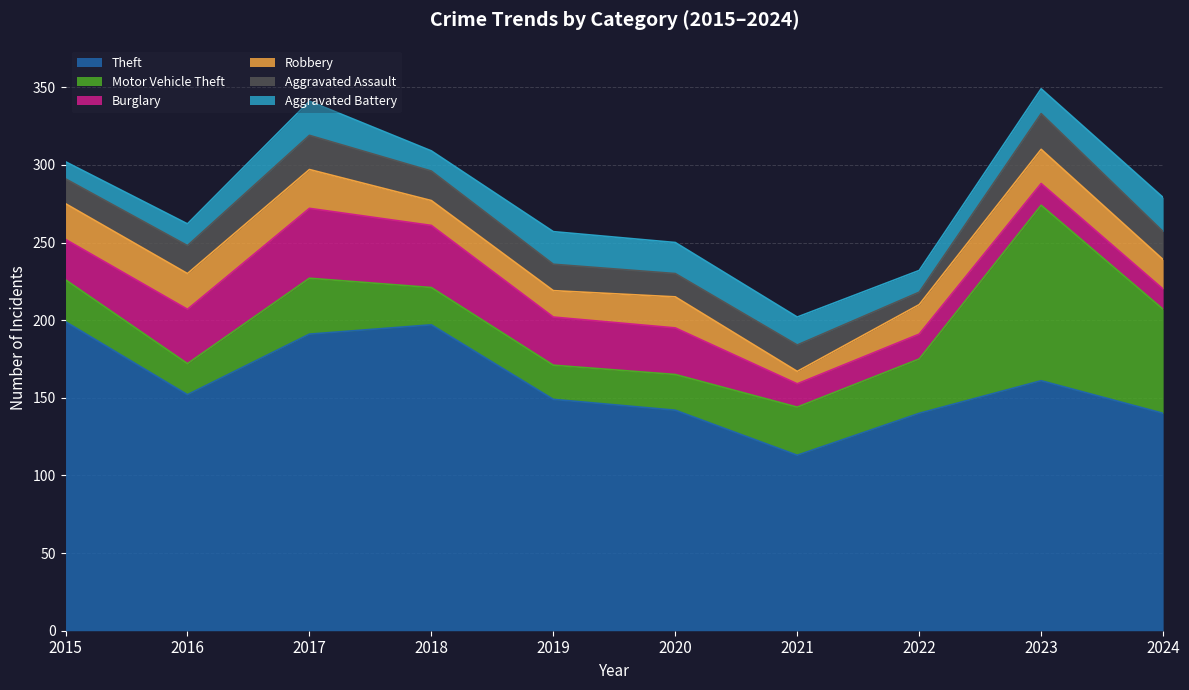

The Aggravated Battery series shows 17 at 2018. True or false?

False